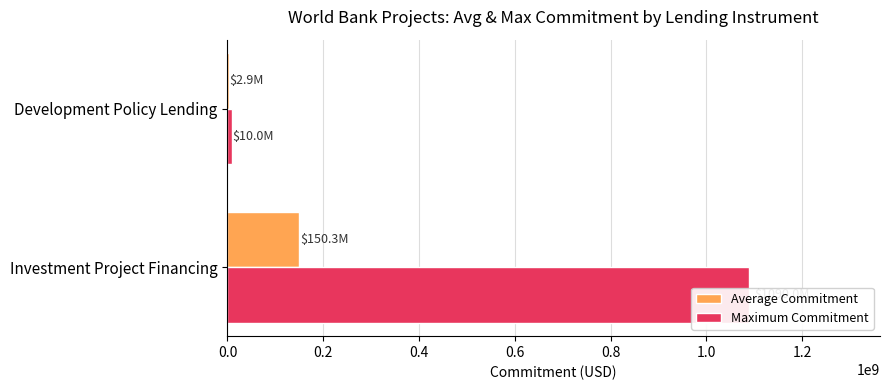

What is the minimum value shown in the chart?

2857142.9